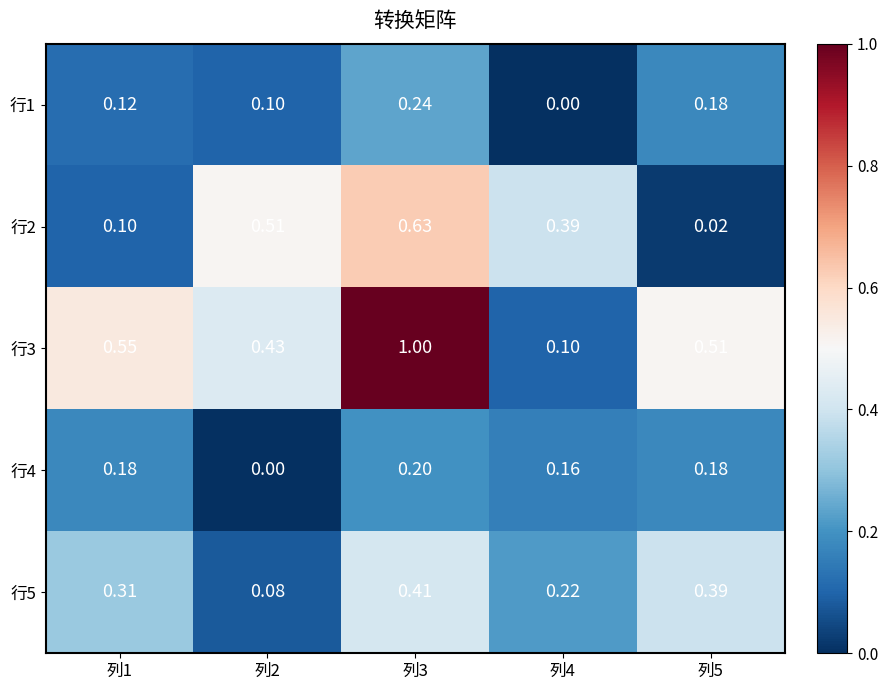

Which series has the widest spread of values?

行3